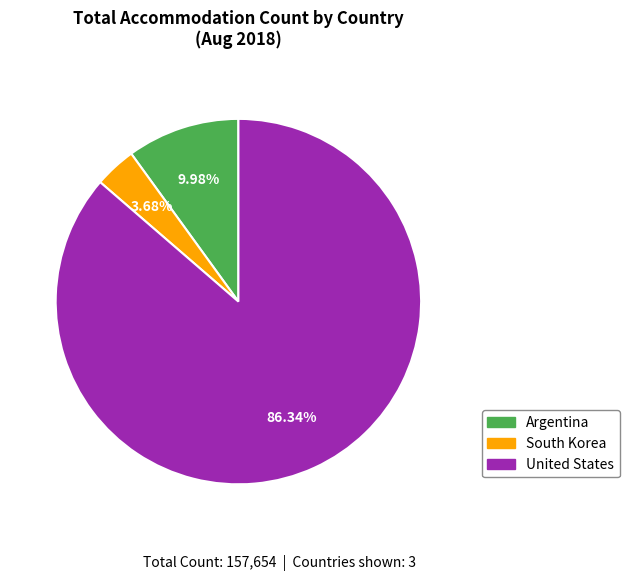

Count the number of slices in the pie.

3